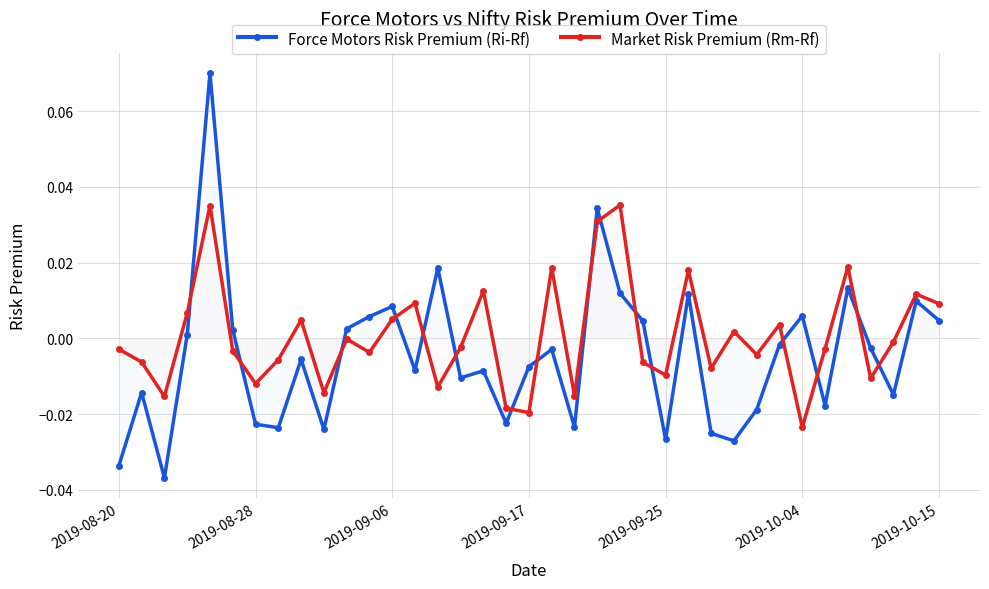

List the series in order of their peak value, highest first.

Force Motors Risk Premium (Ri-Rf), Market Risk Premium (Rm-Rf)